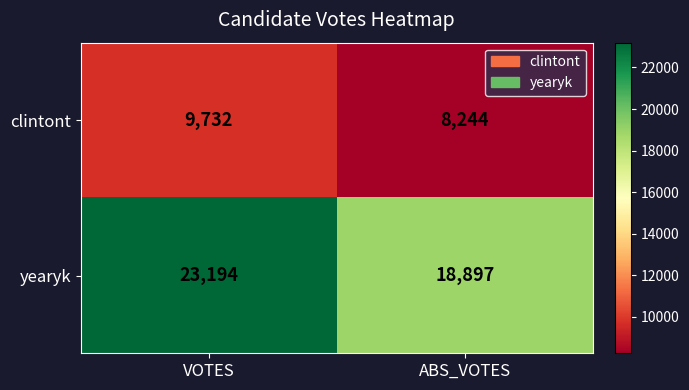

The yearyk series shows 33321 at VOTES. True or false?

False